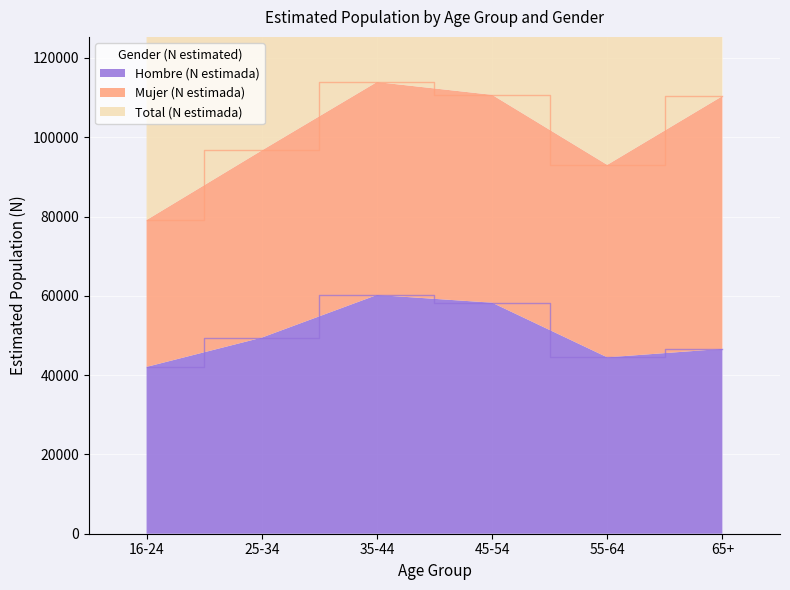

At which label is Hombre (N estimada) closest to 51142?

25-34